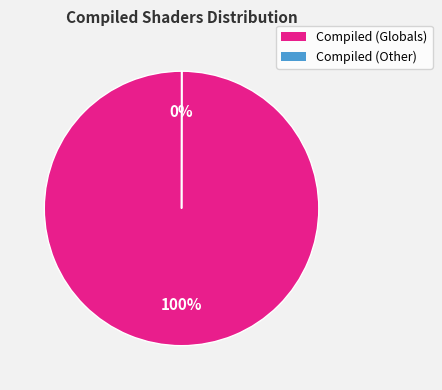

To the nearest percent, what is the average slice percentage?

50%